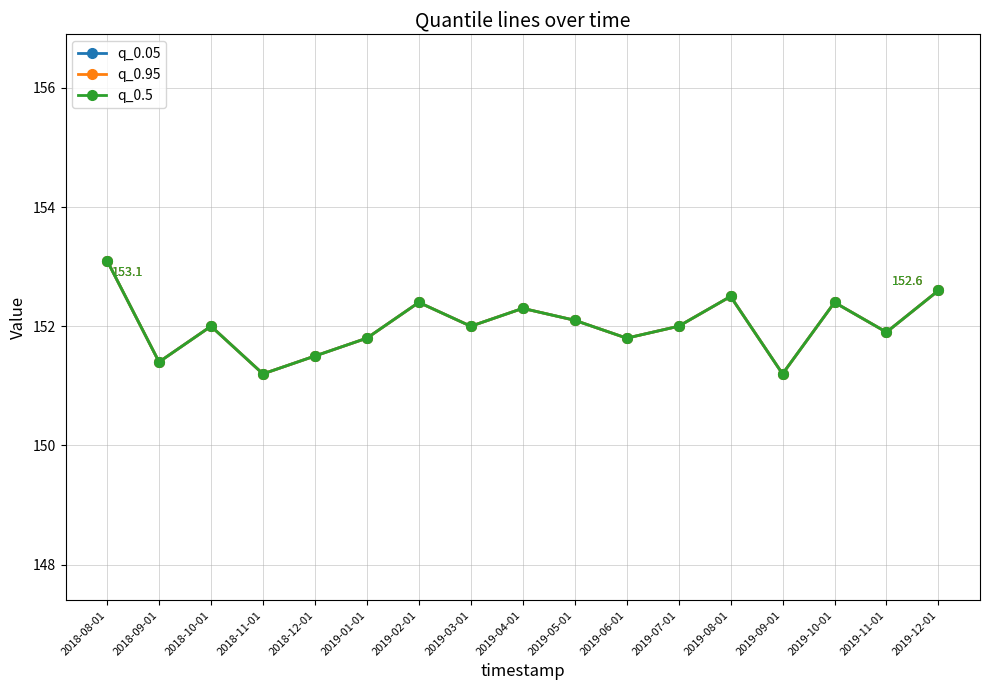

Is this an area chart (filled region under the line)?

No